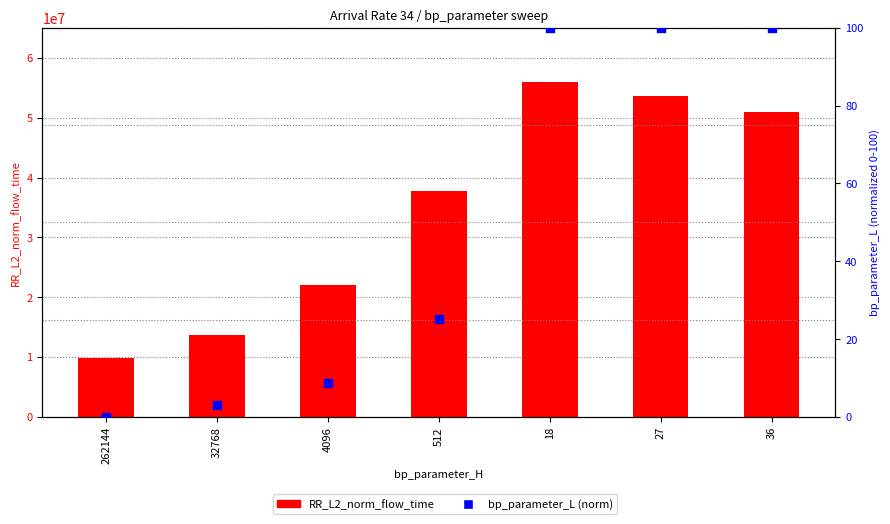

At which category is the sum across all series the highest?

18